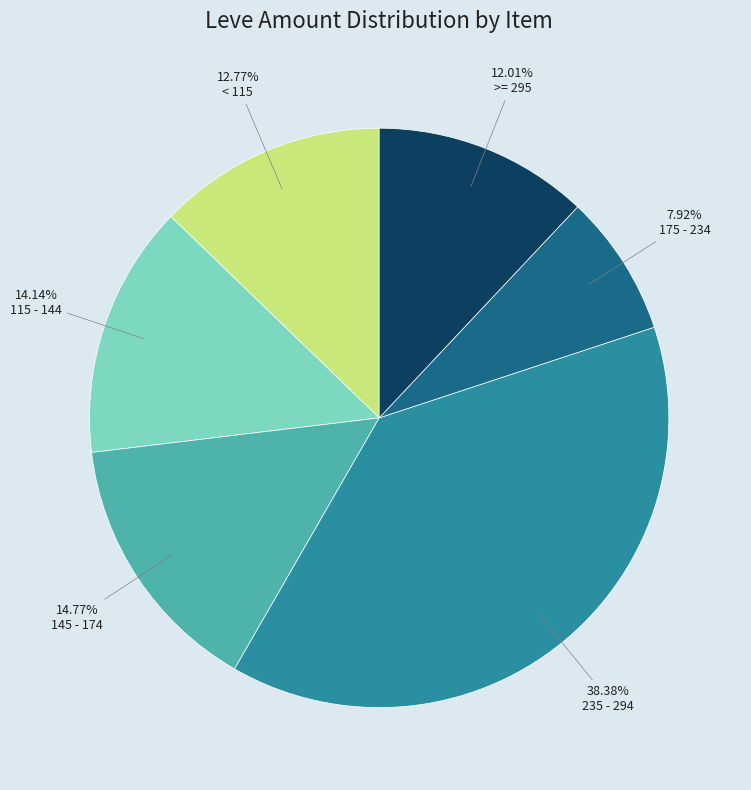

Between >= 295 and 115 - 144, which is larger?

115 - 144